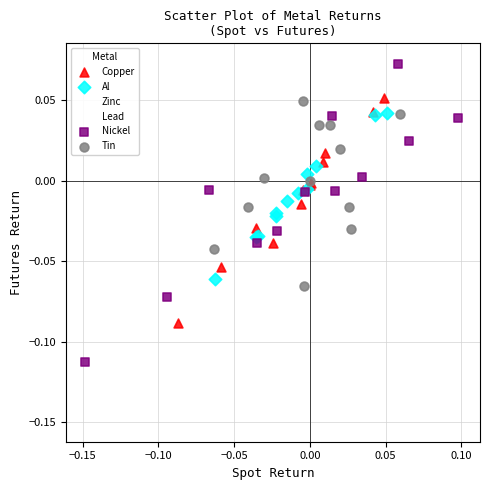

Which series has the widest spread of Y values?

Zinc